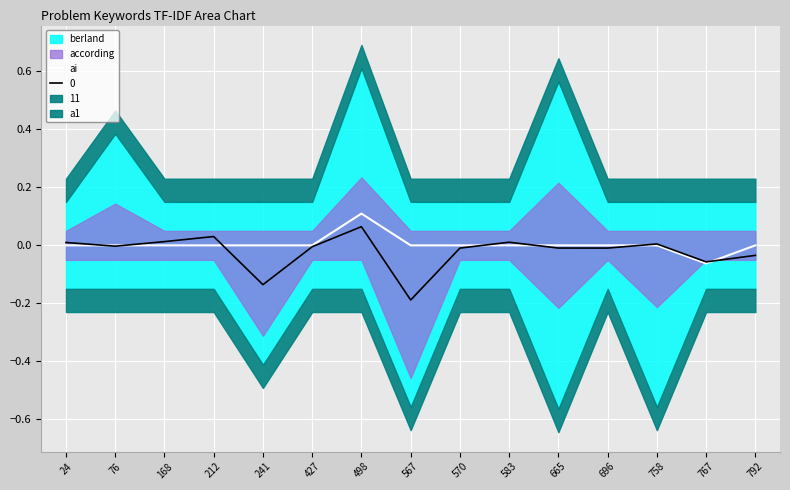

Where does the data first go above 0?

498